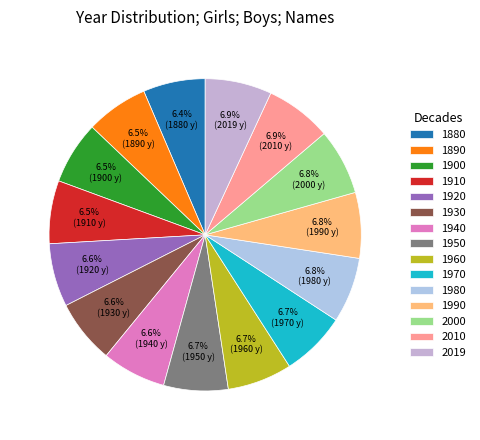

What percentage is the 1990 slice, to the nearest percent?

7%